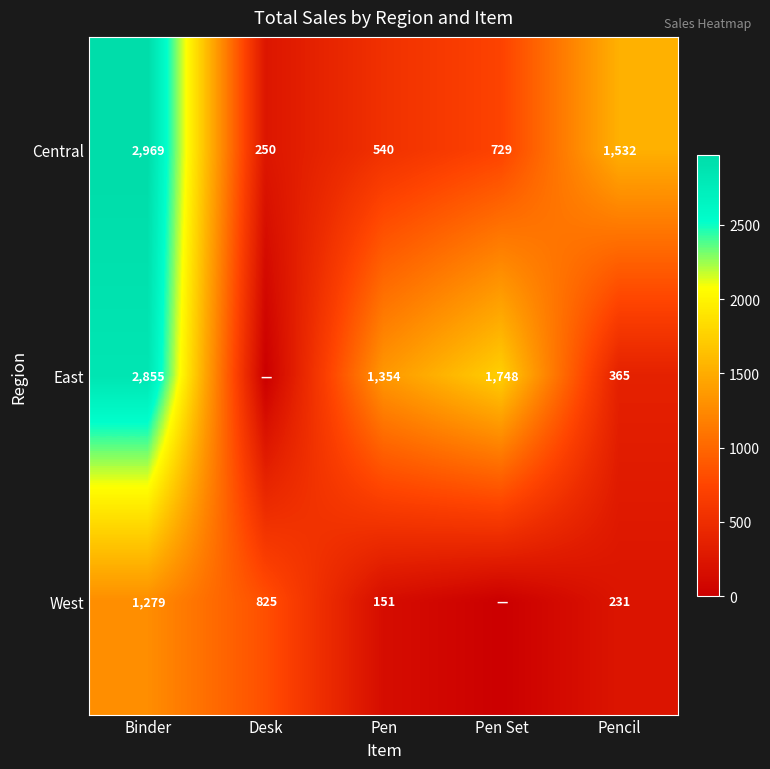

Where does the Central series first go above 729?

Binder